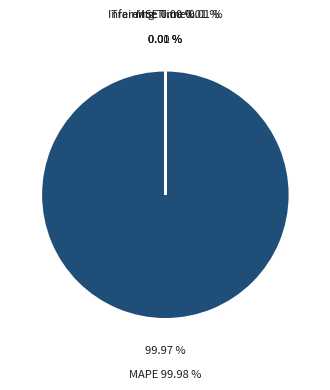

What is the largest slice in the pie chart?

MAPE